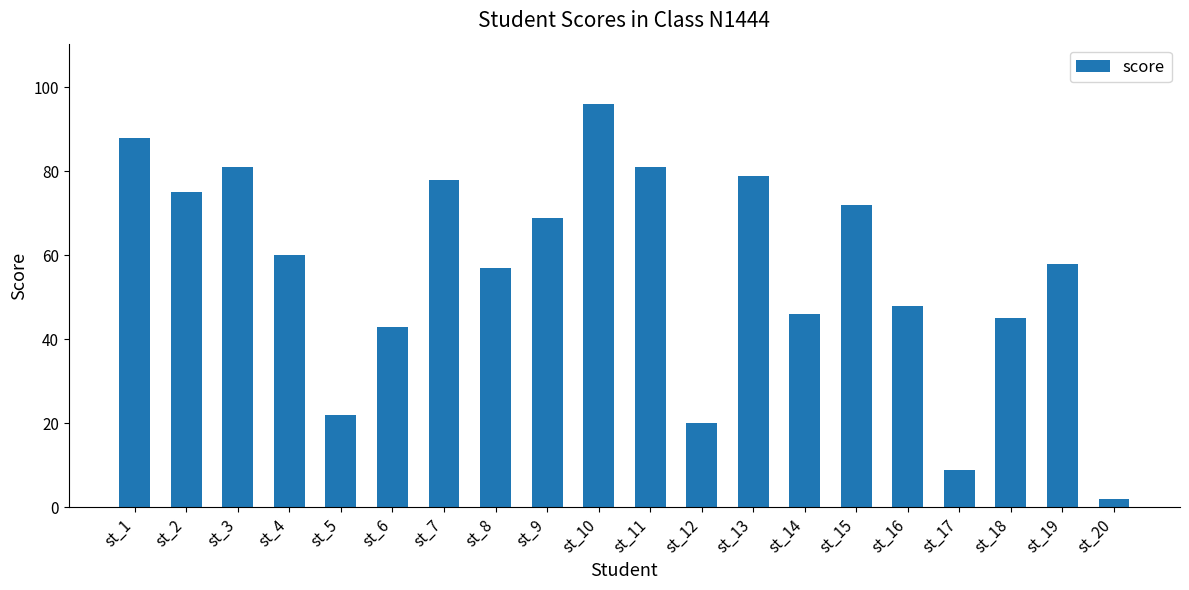

Which category has the highest value across all series?

st_10